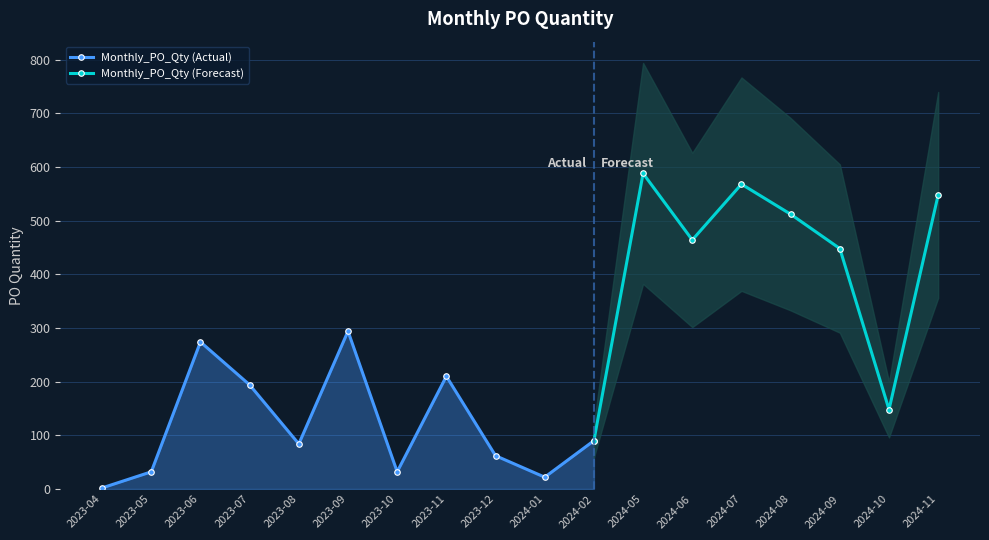

Which category has the lowest value across all series?

2023-04